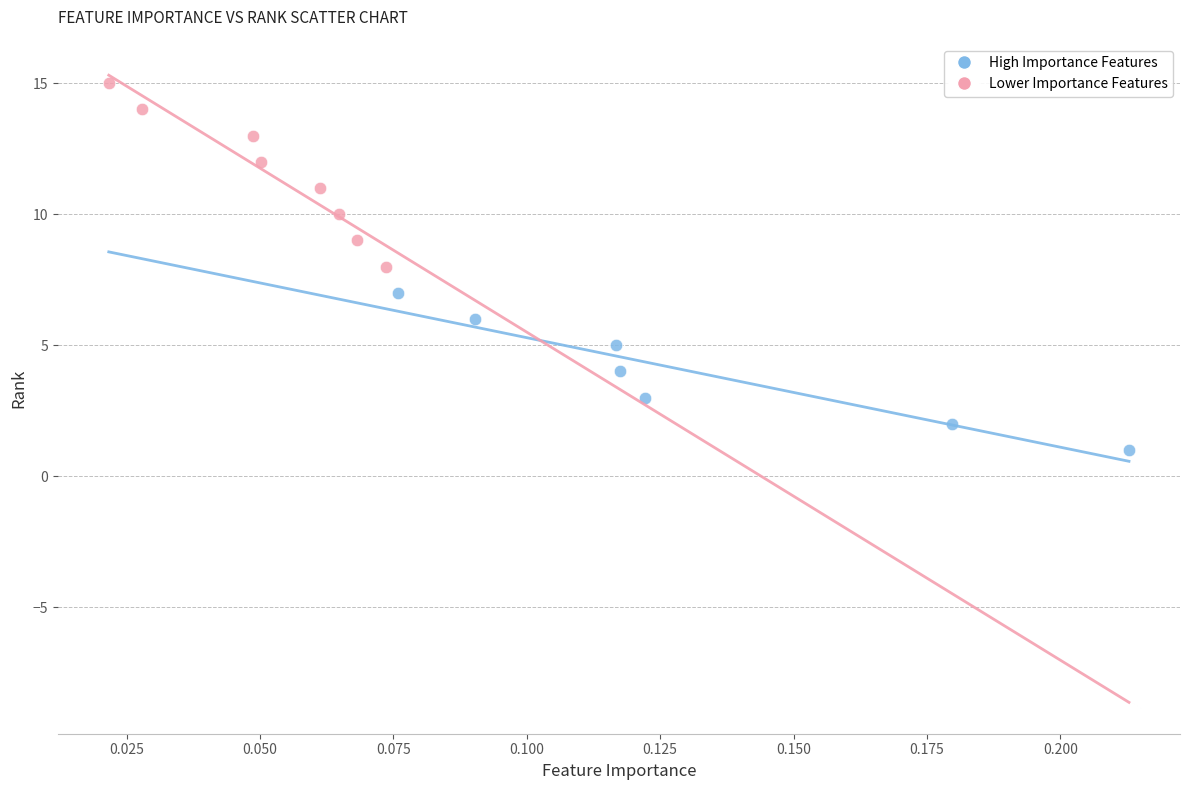

Which series contains the highest Y value?

Lower Importance Features